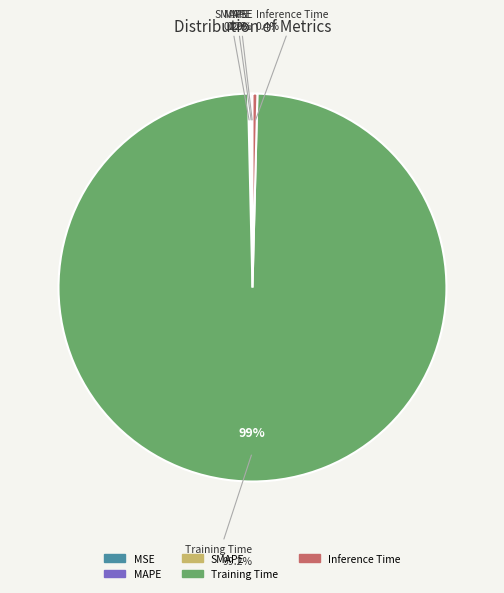

Is the sum of SMAPE and Training Time greater than half?

Yes